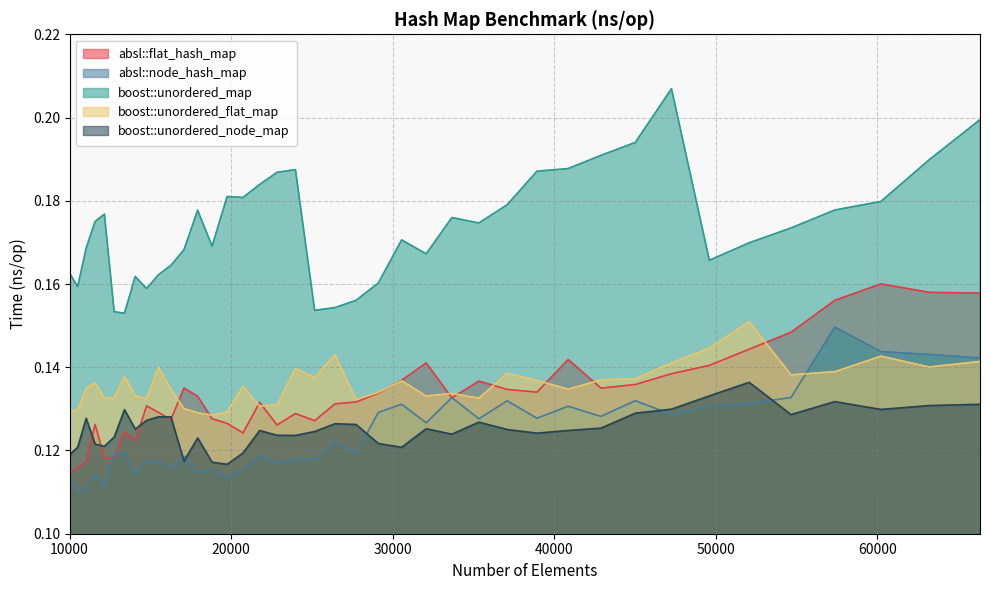

At which category is the sum across all series the highest?

66358